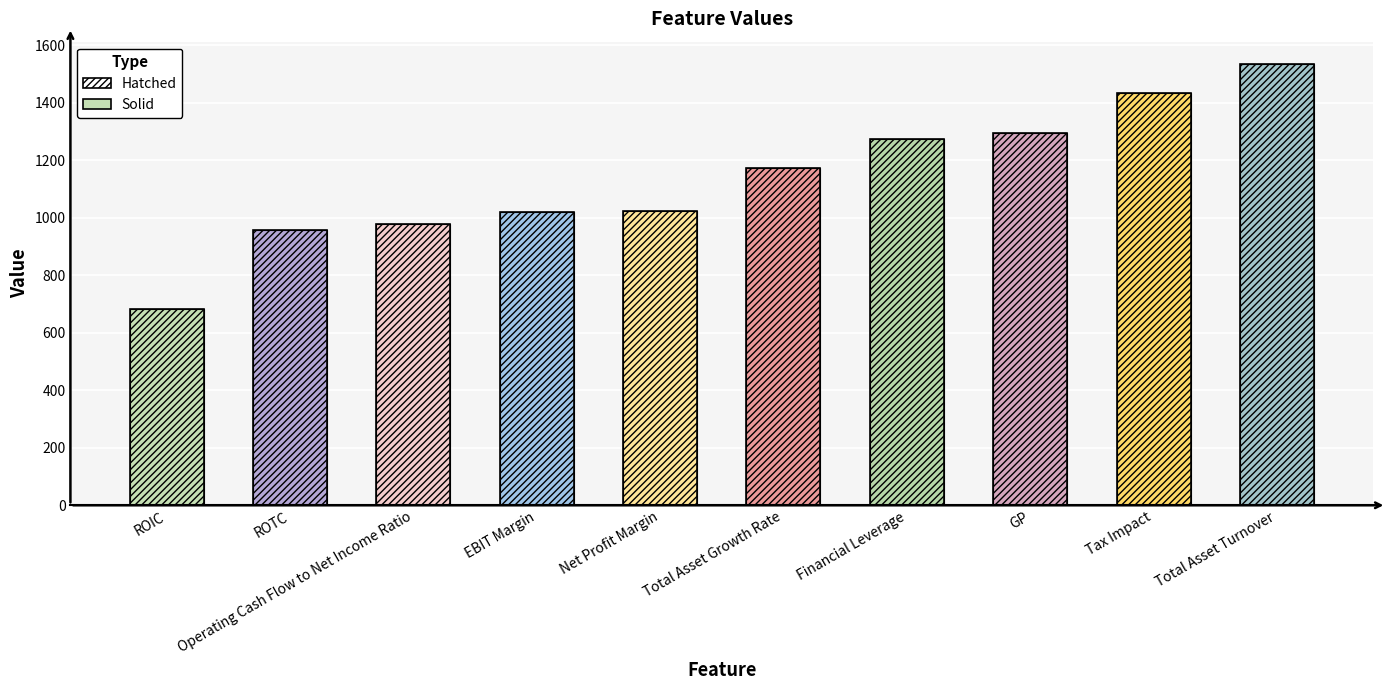

What is the change in value from Total Asset Growth Rate to Financial Leverage?

+101